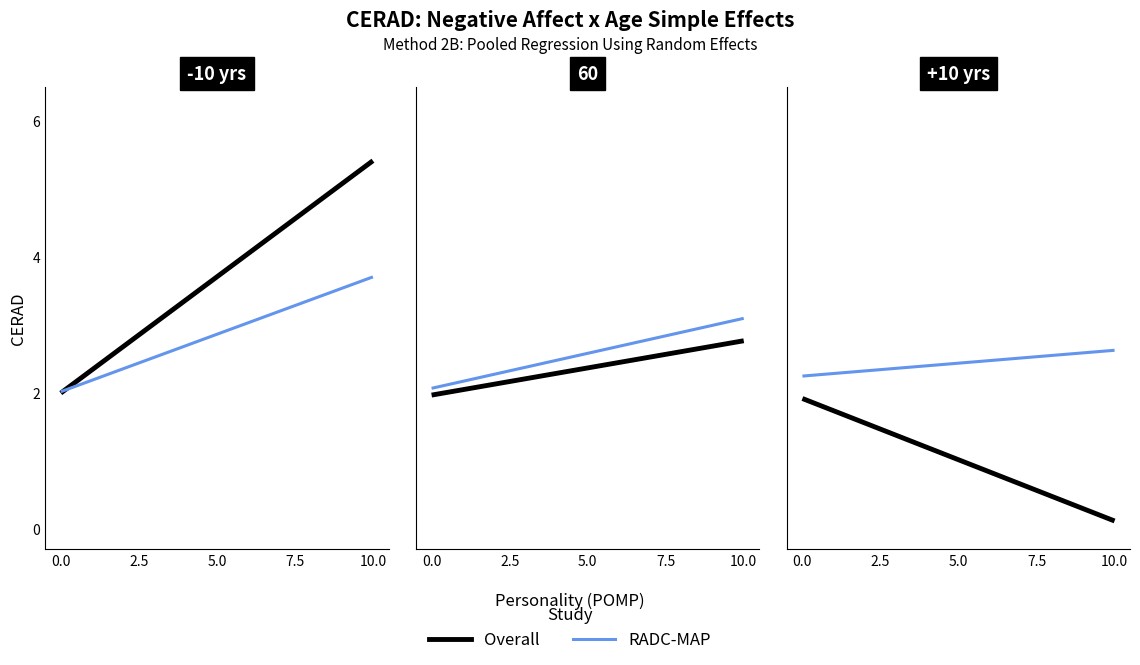

At how many categories does at least one series exceed 0?

2